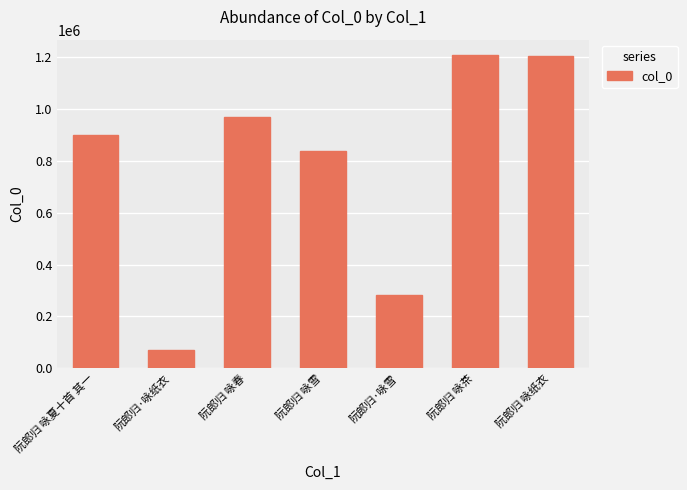

What is the ratio of the value at 阮郎归 咏纸衣 to the value at 阮郎归 咏夏十首 其一?

1.3